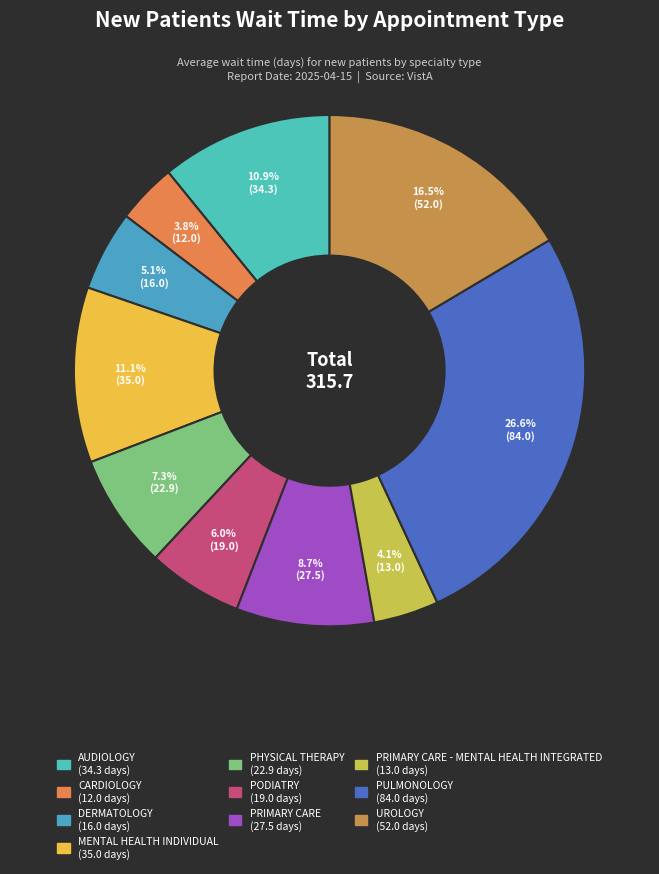

How many slices are in this pie chart?

10